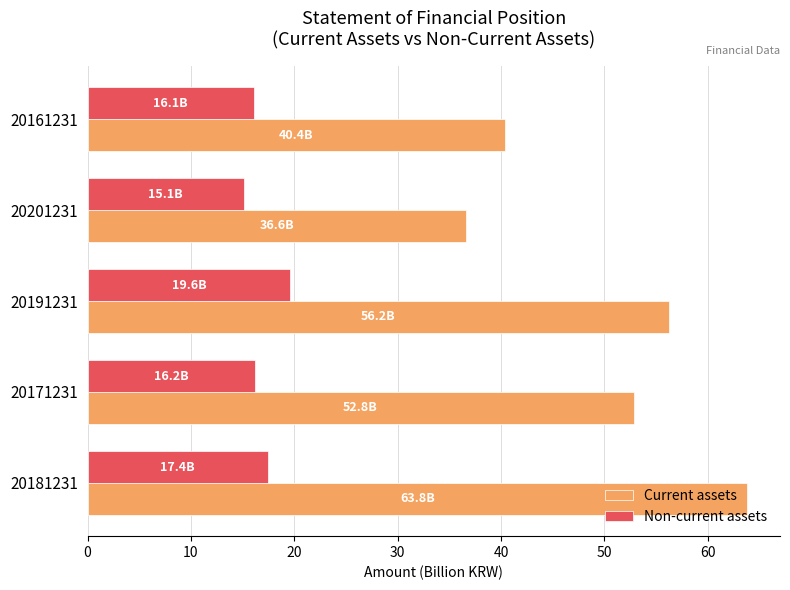

Rank the series by their maximum value, from lowest to highest.

Non-current assets, Current assets